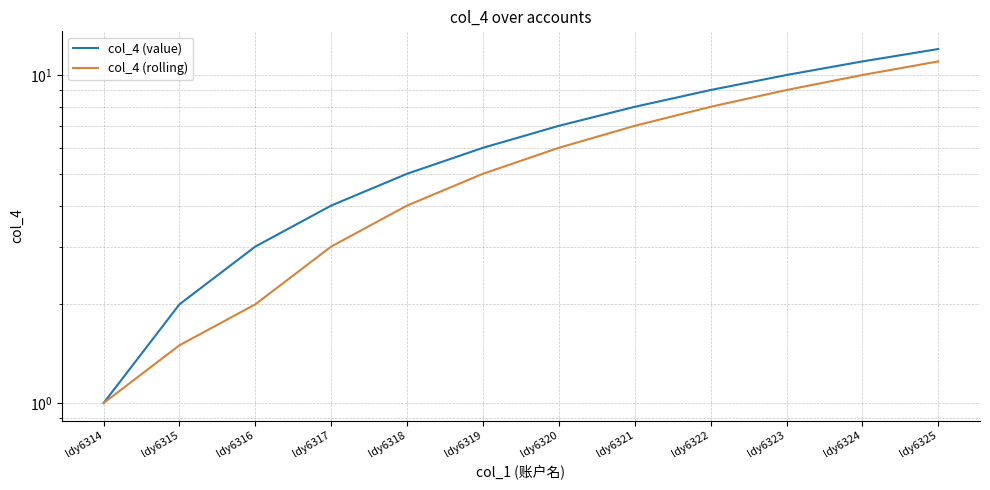

Which series has the widest spread of values?

col_4 (value)